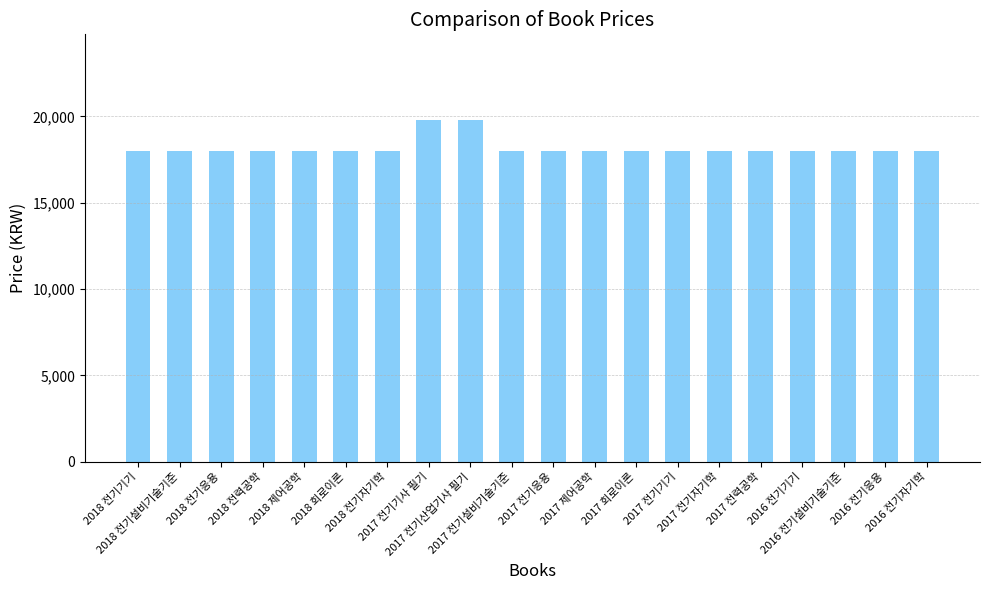

What is the maximum value shown in the chart?

19800